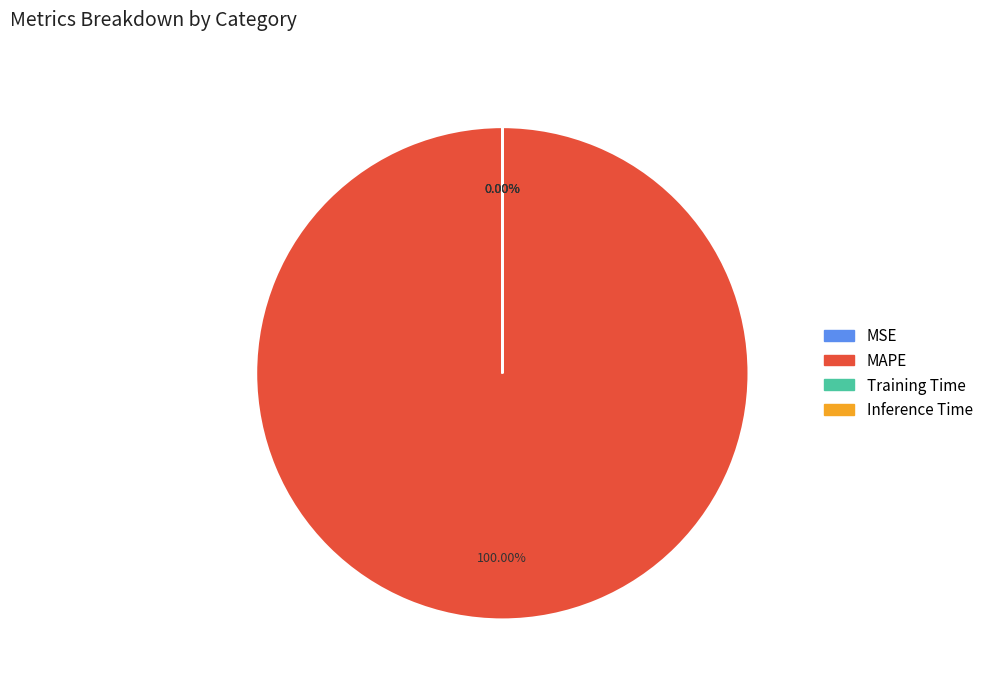

How many segments does this pie chart have?

4